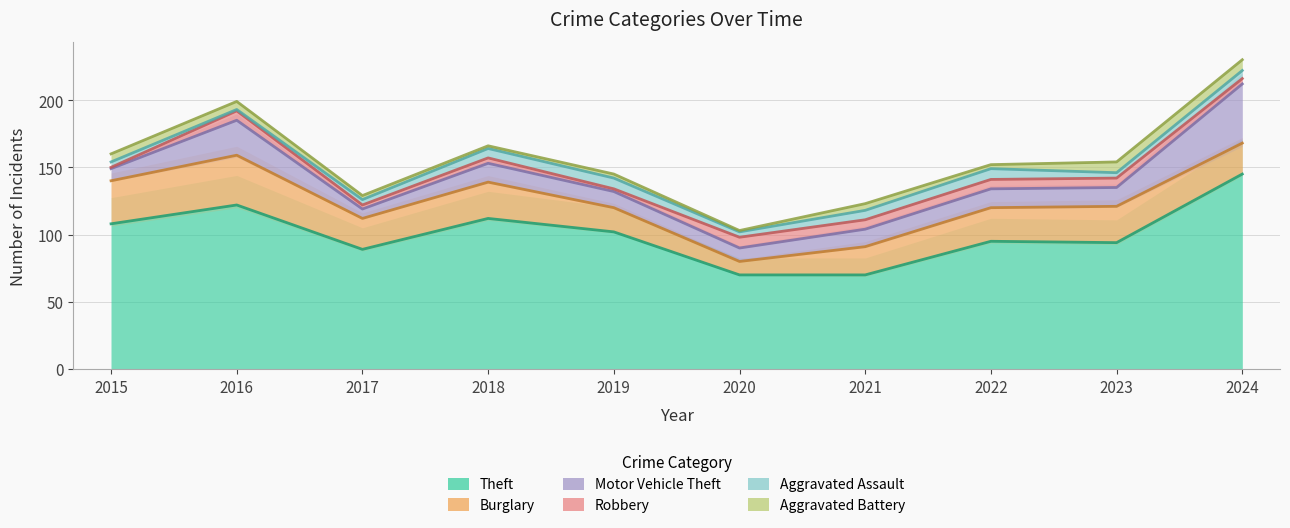

What is the difference between the highest and lowest values at 2021?

65